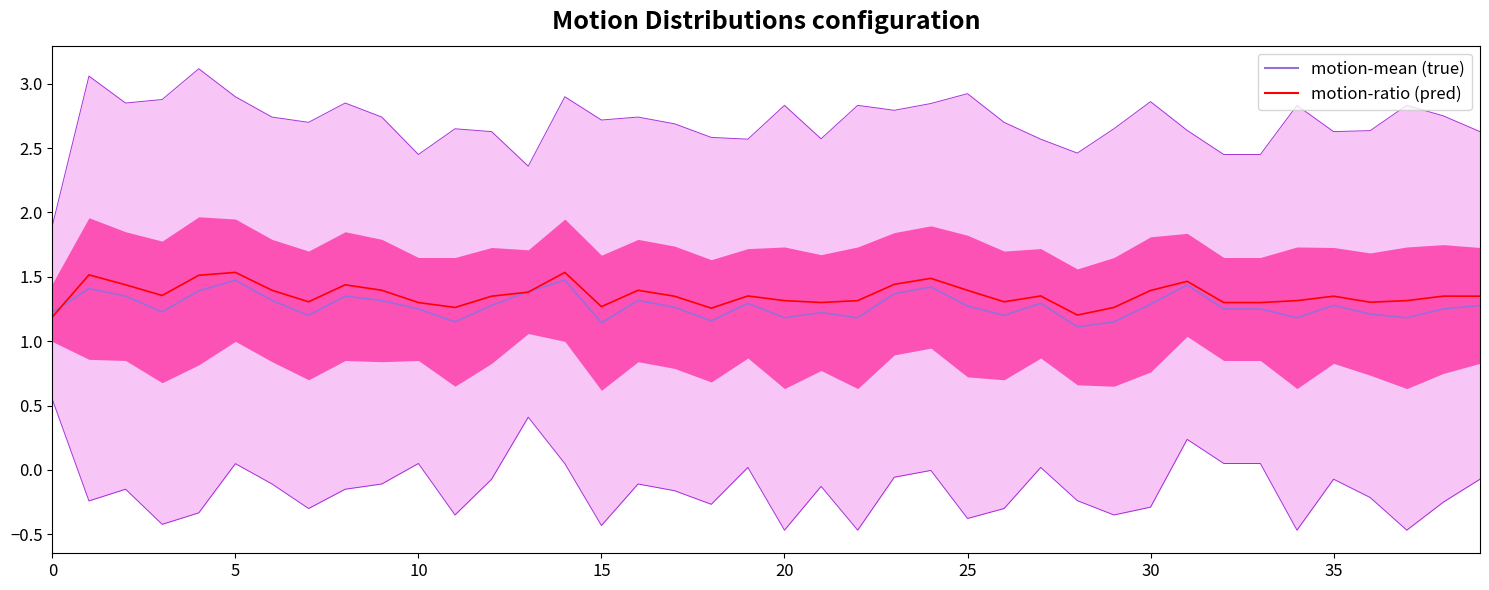

What is the label of the 13th point from the left?

12